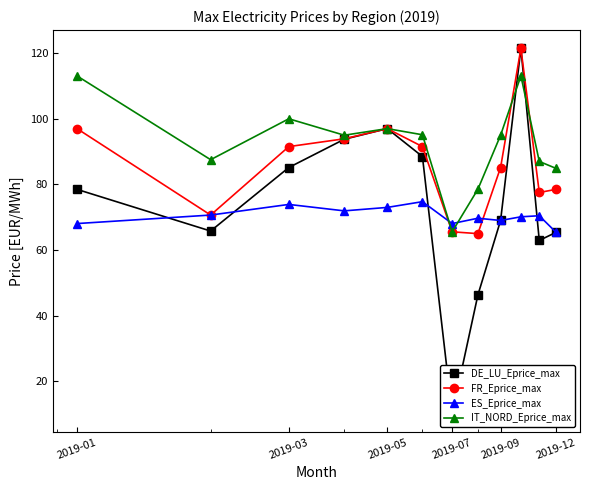

True or false: FR_Eprice_max has more than 0 interior local peaks.

True